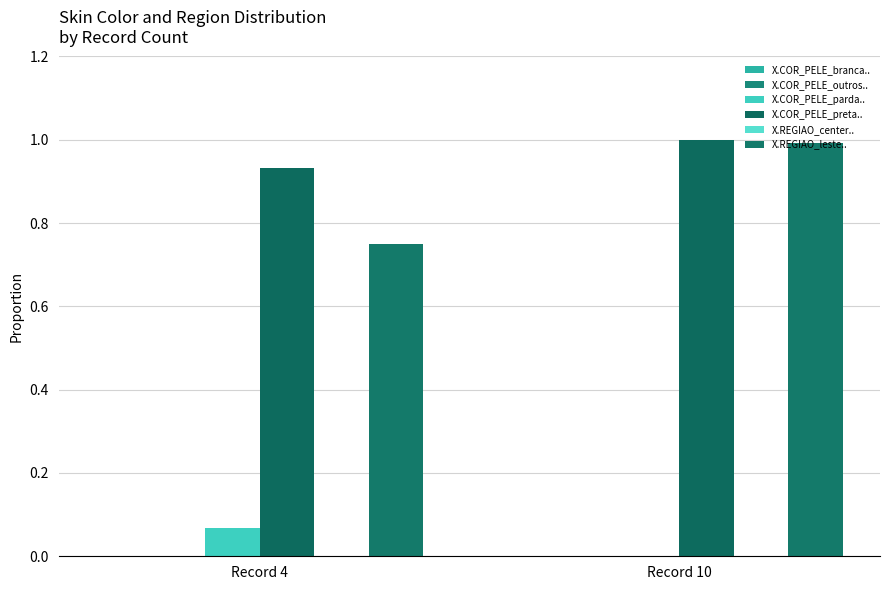

Are the bars grouped side by side (vs. stacked)?

Yes